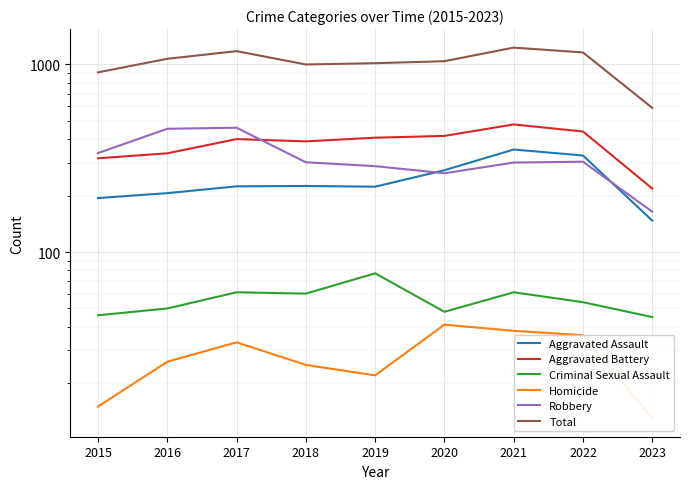

Is it true that Total equals 908 at 2015?

True